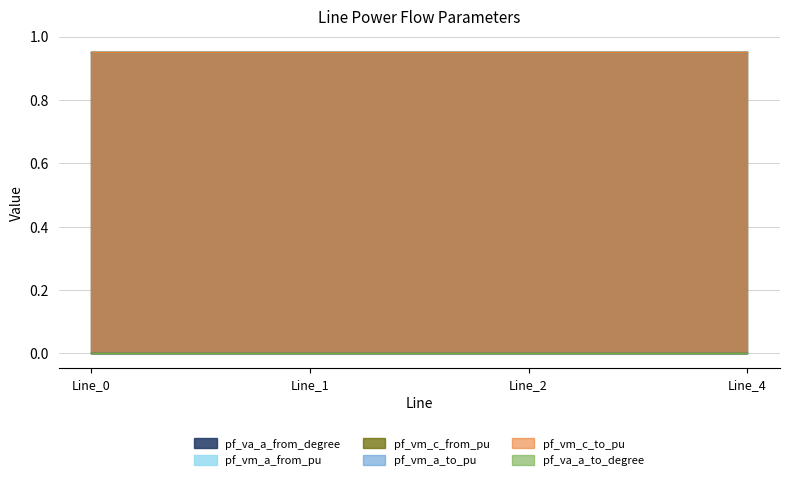

Is it true that pf_vm_a_from_pu equals 1.6 at Line_2?

False